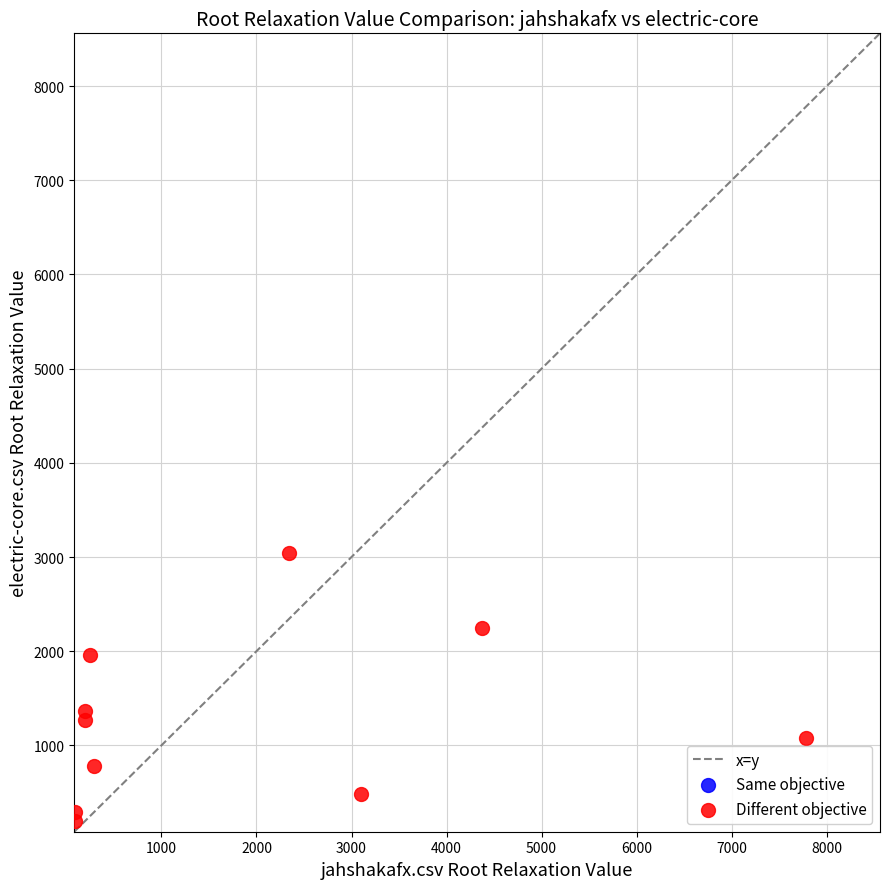

What is the average X value?

1872.0